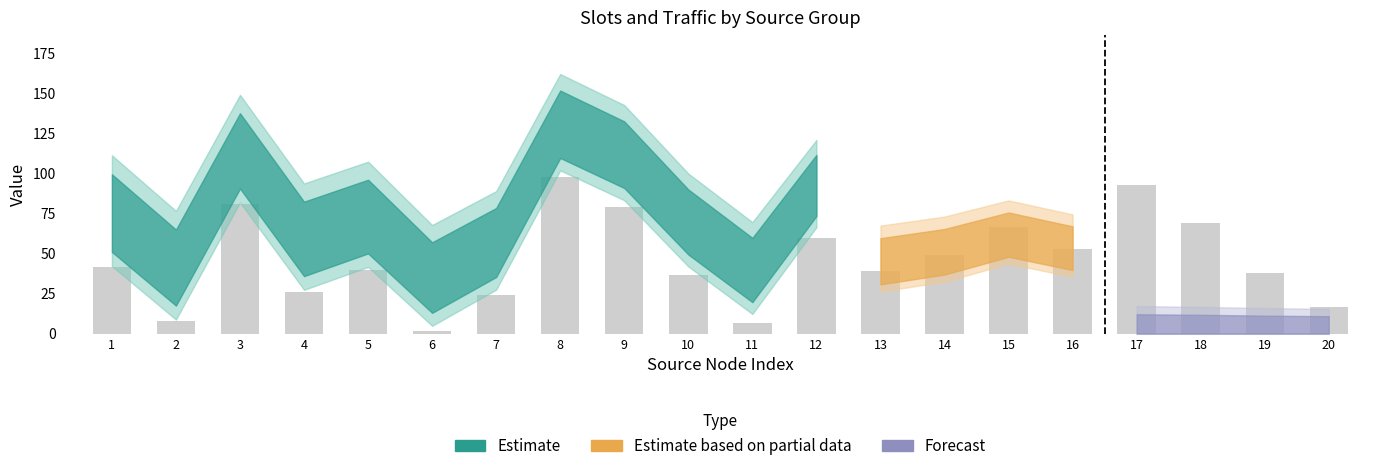

Reading right to left, extract all data points from this chart.

17	38	69	93	53	67	49	39	60	7	37	79	98	24	2	40	26	81	8	42